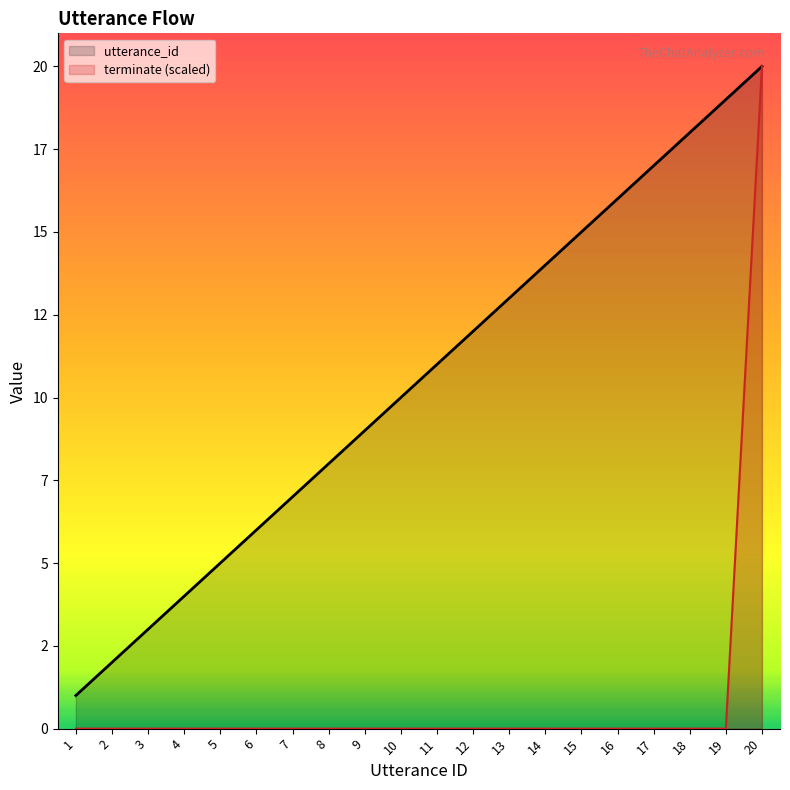

What is the difference between the maximum and minimum values in the terminate (scaled) series?

20